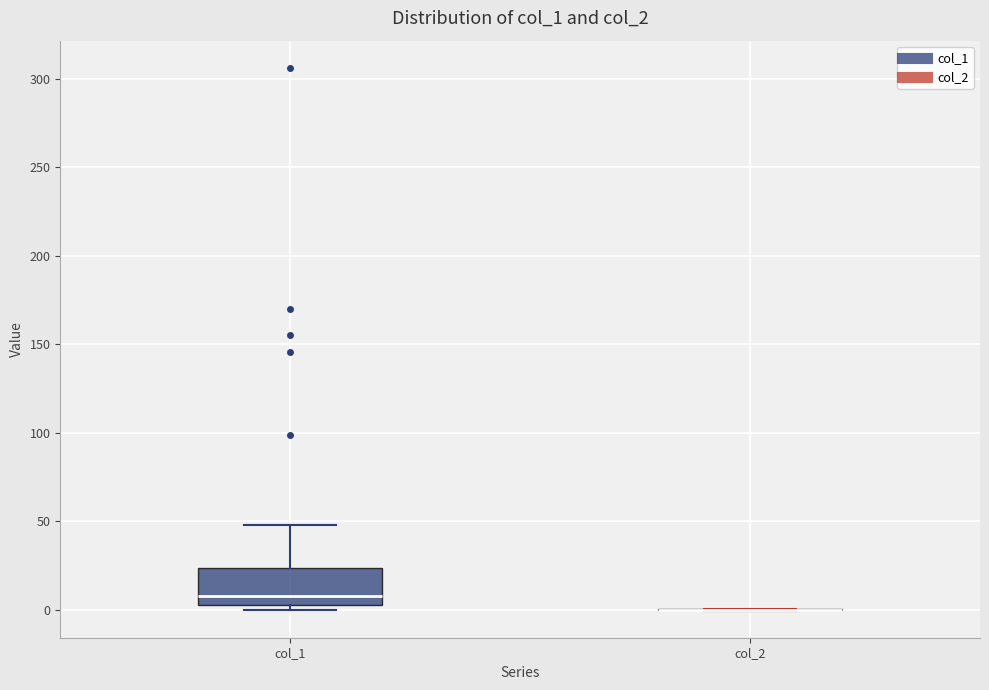

Where does the median line of the box for col_1 sit on the y-axis? The values are not printed on the chart, so give them approximately, as read against the axis.

10